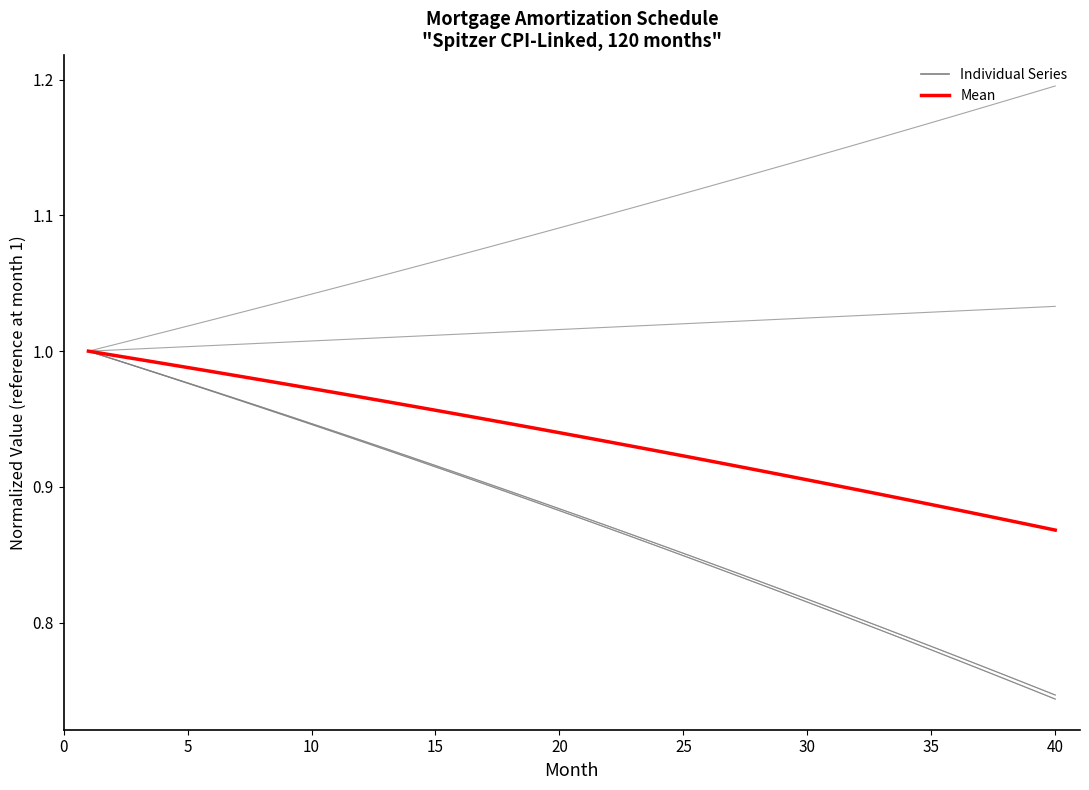

How many lines are shown in the chart?

7